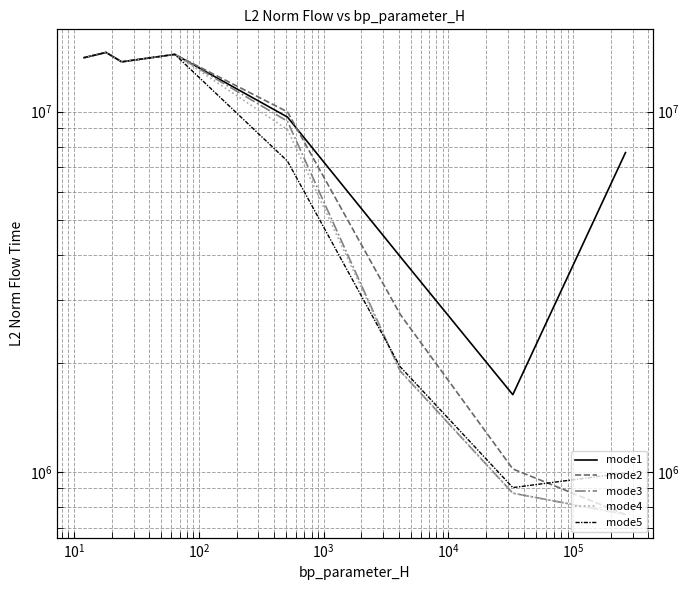

Which series has the largest range (max minus min)?

mode2